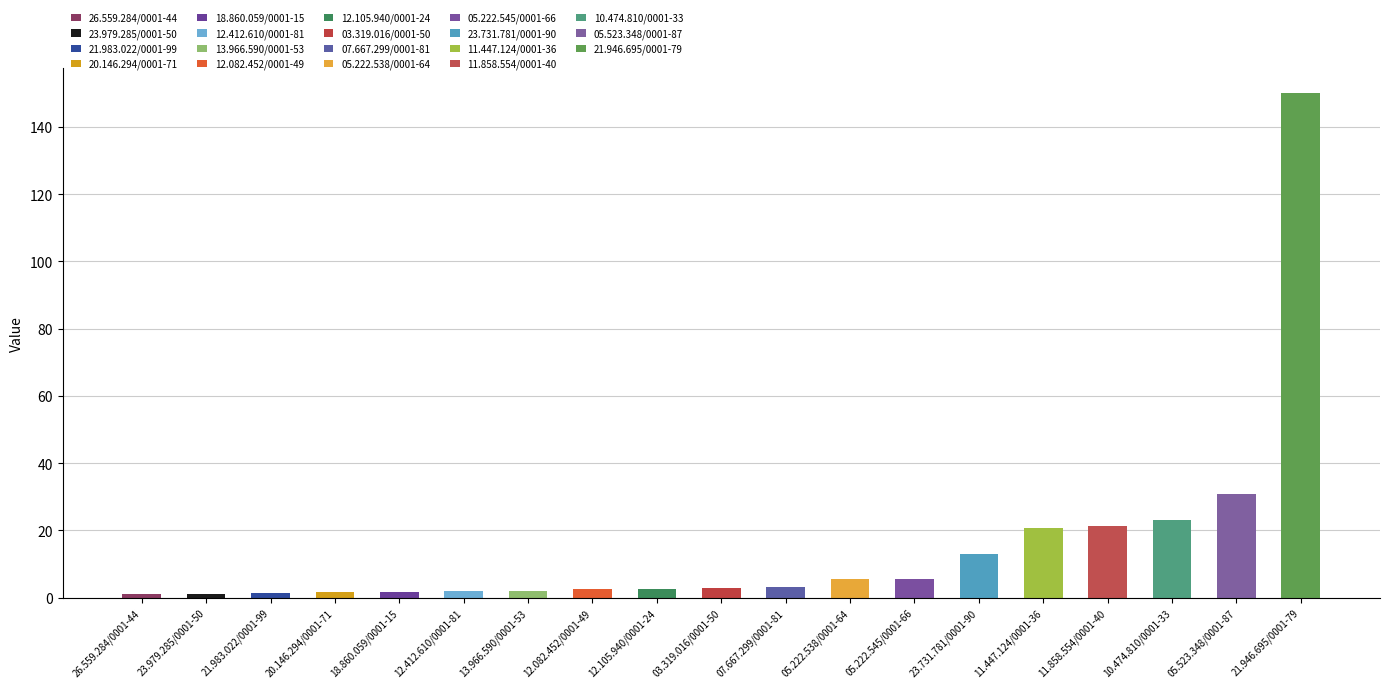

Which label corresponds to the largest value in the chart?

21.946.695/0001-79